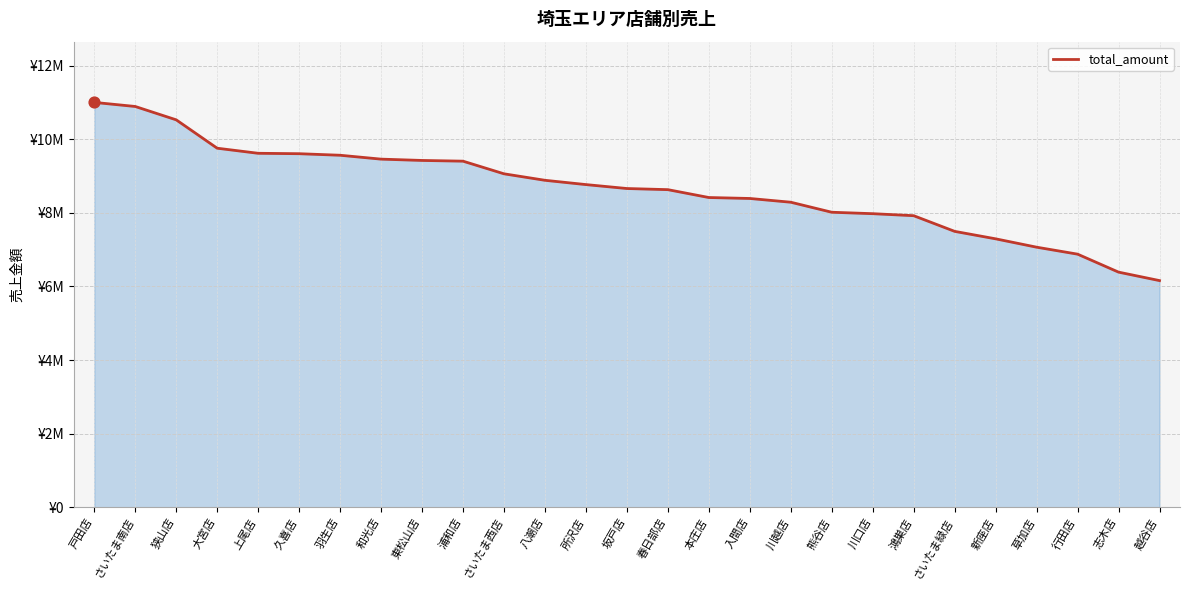

What is the change in value from 大宮店 to 上尾店?

-138006